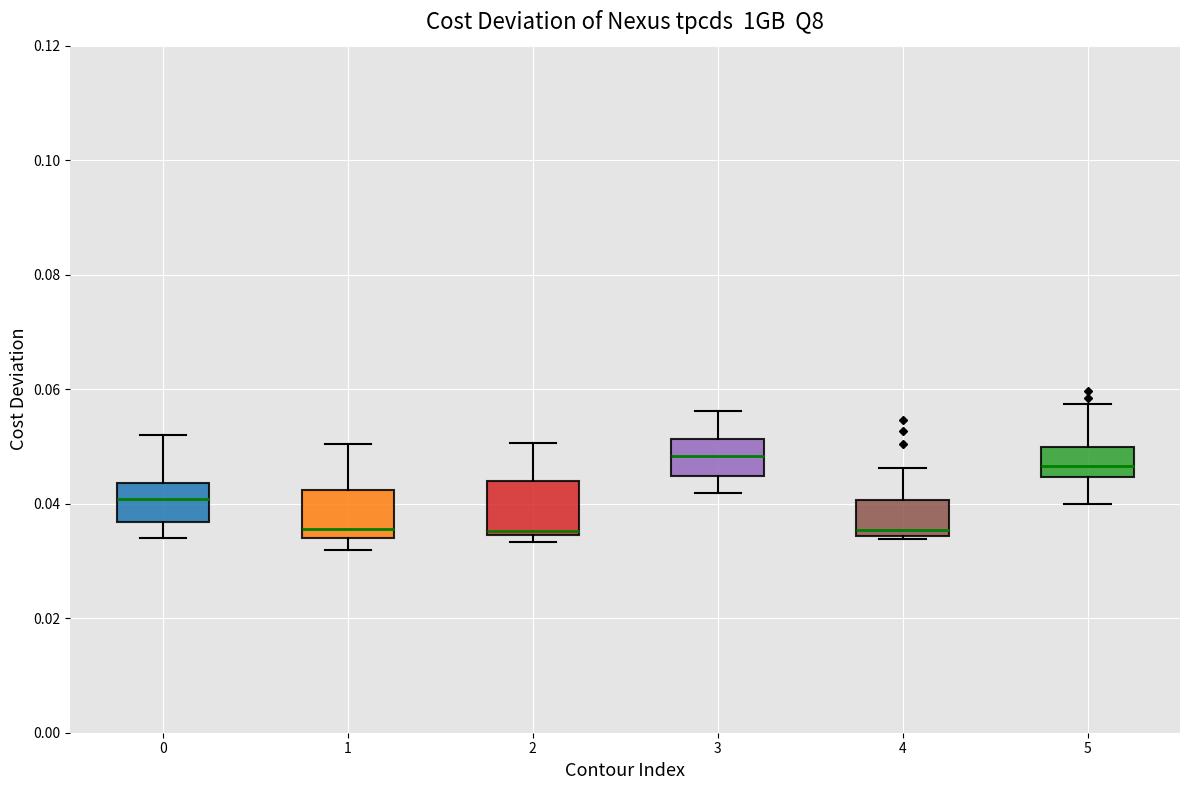

Where does the lower whisker of the box at x = 3 end on the y-axis? The values are not printed on the chart, so give them approximately, as read against the axis.

0.042